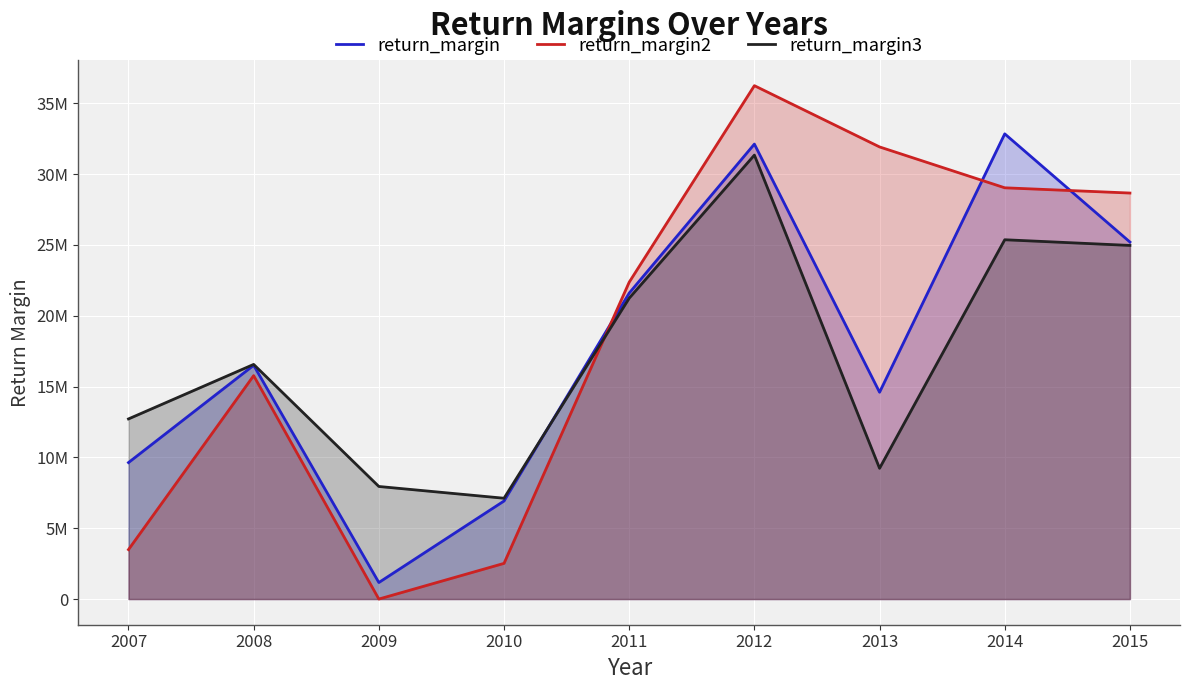

Rank the series by their average value, from lowest to highest.

return_margin3, return_margin, return_margin2